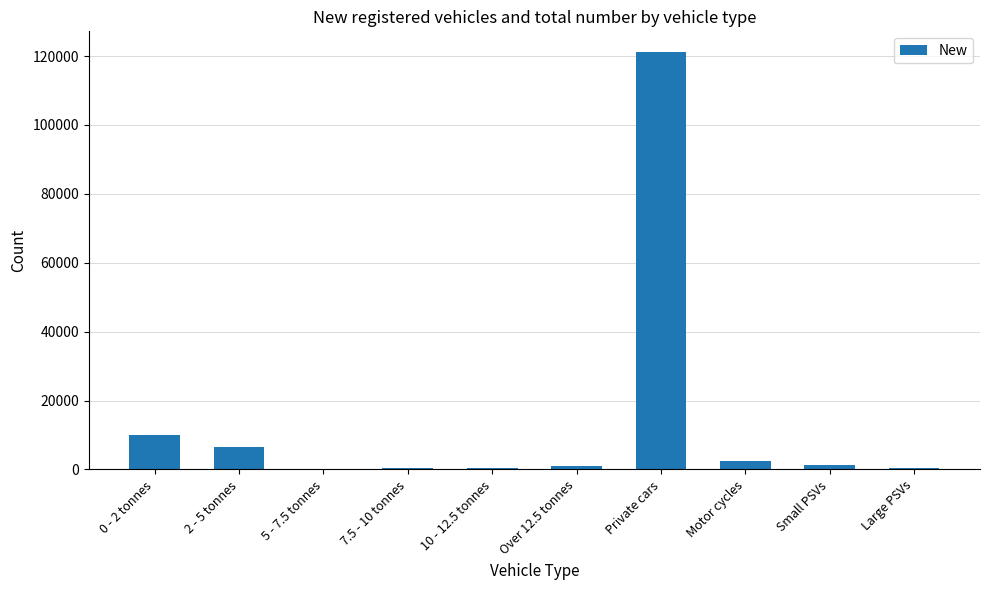

What is the approximate value at Large PSVs, to the nearest 100?

600